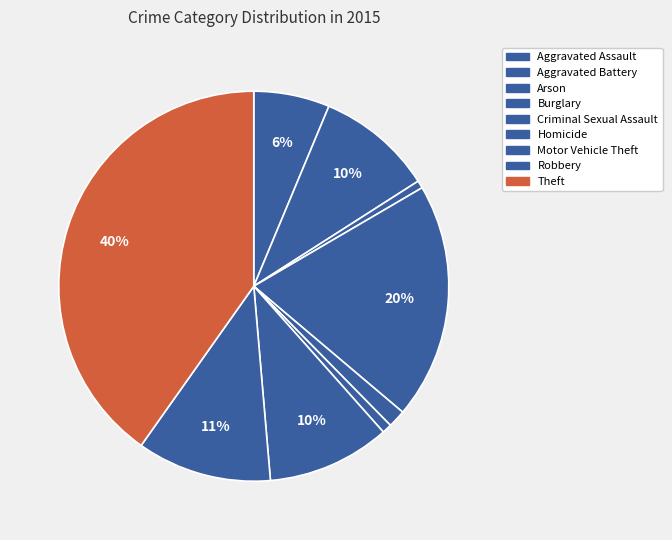

How many segments does this pie chart have?

9